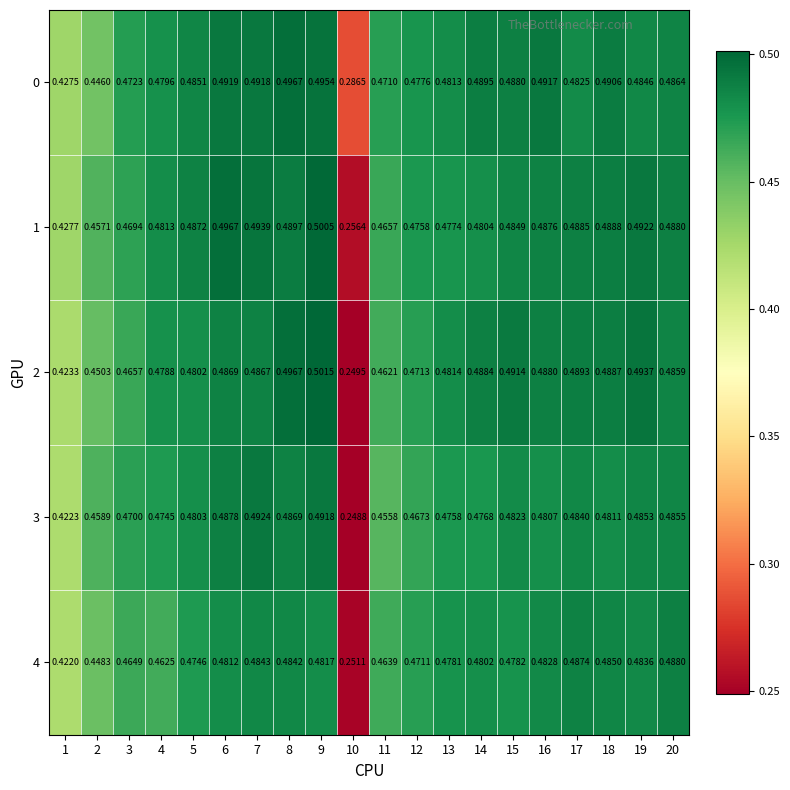

Is the value of 0 at 16 greater than the value of 2 at 6?

Yes